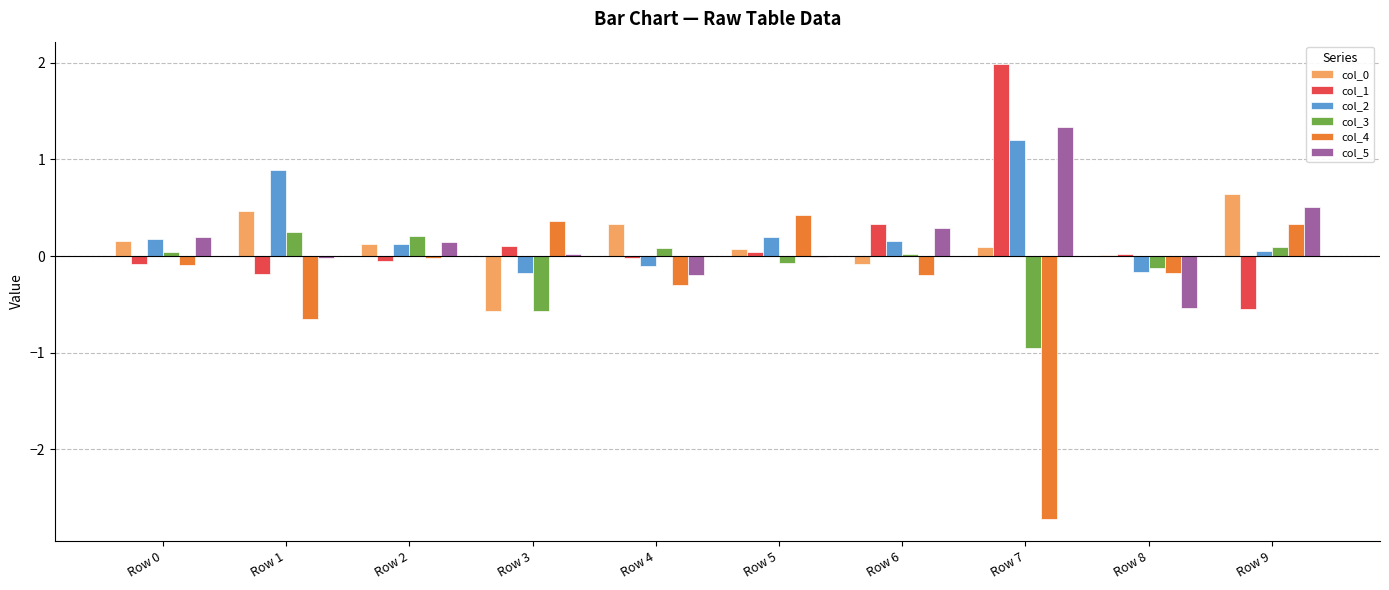

Where is col_2 nearest to the value 0?

Row 9